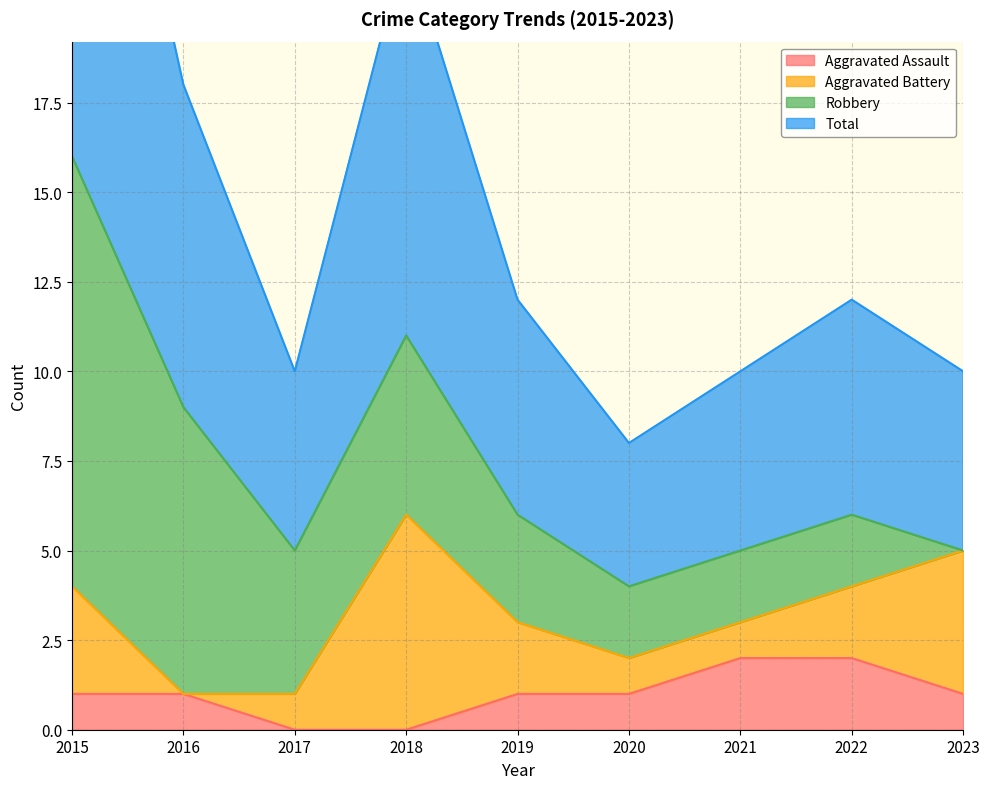

At which category is the sum across all series the highest?

2015